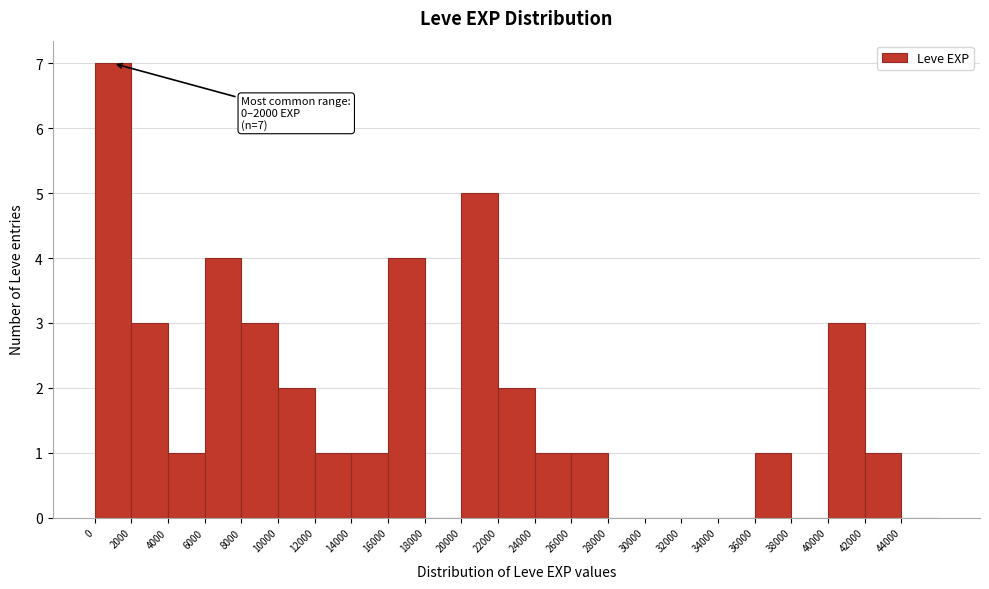

Which range on the x-axis has the tallest bar?

0 to 2000